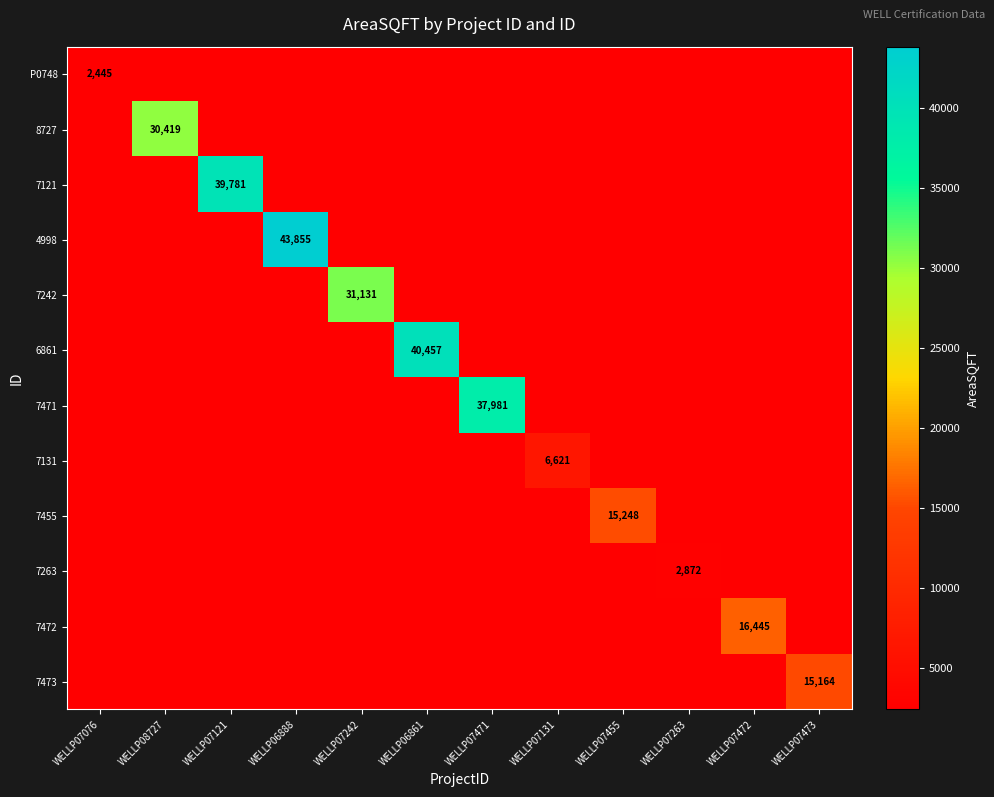

Is it true that 7121 equals 39781 at WELLP07121?

True